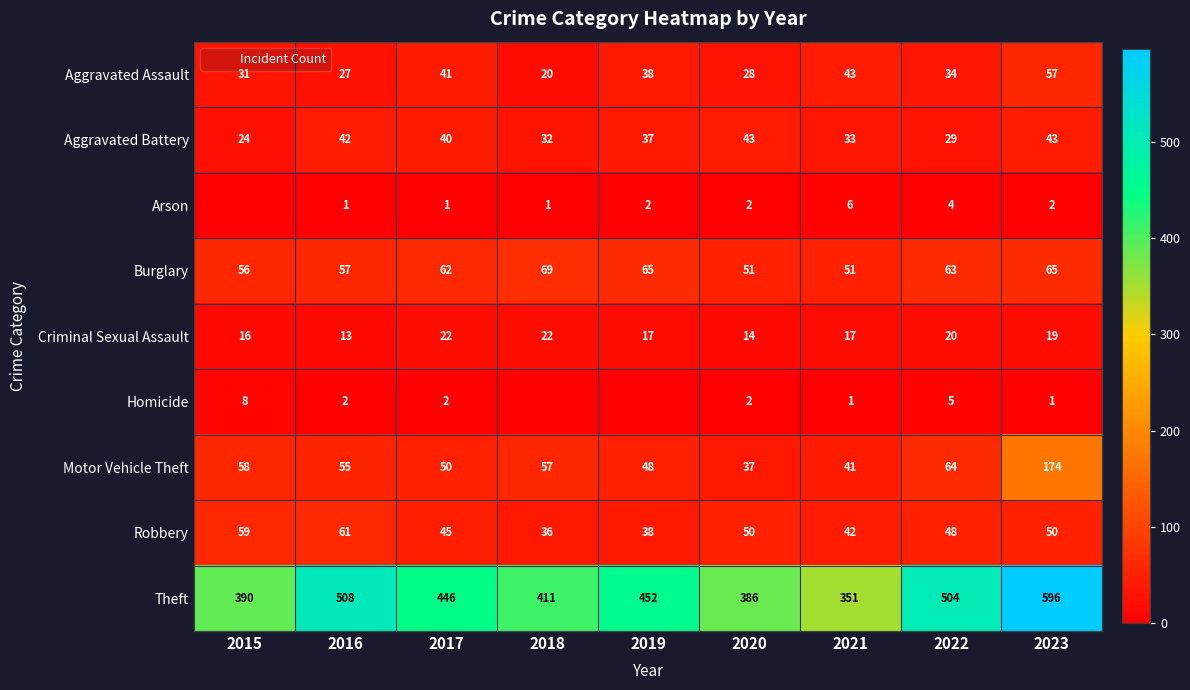

Is the value of Homicide at 2022 greater than the value of Aggravated Assault at 2020?

No